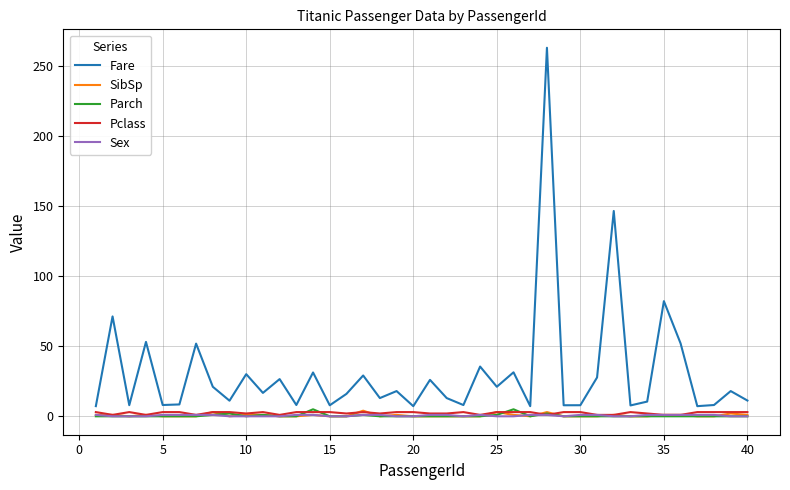

Which series has the largest total across all categories?

Fare